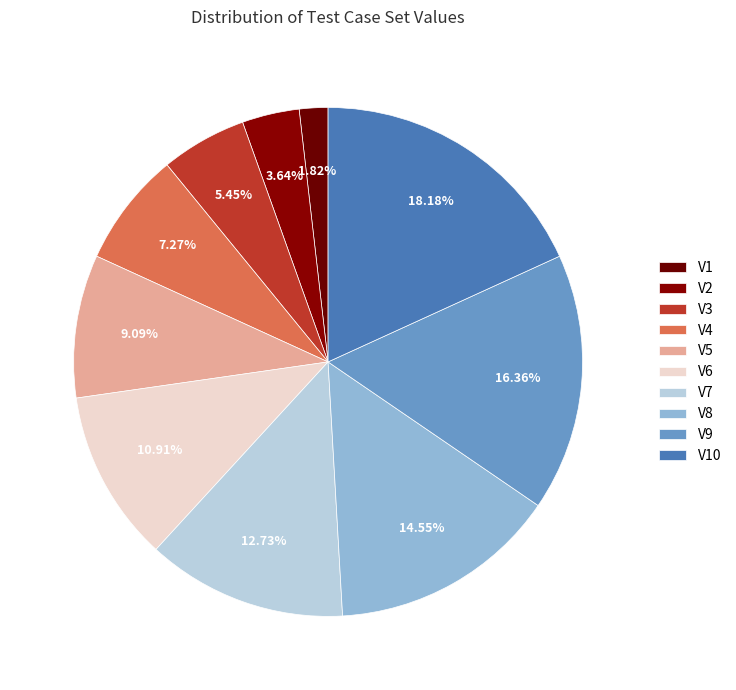

What is the total percentage of V10 and V6?

29.1%